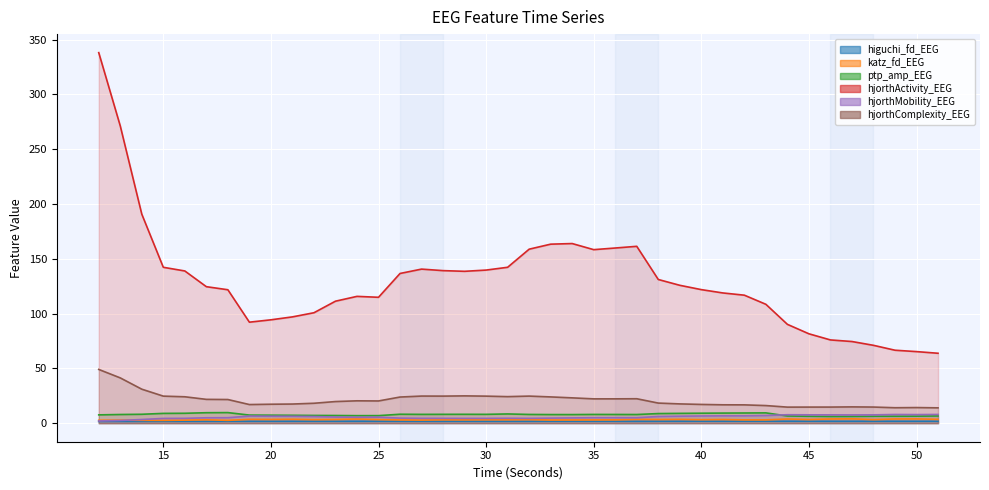

What is the minimum value shown in the chart?

1.6